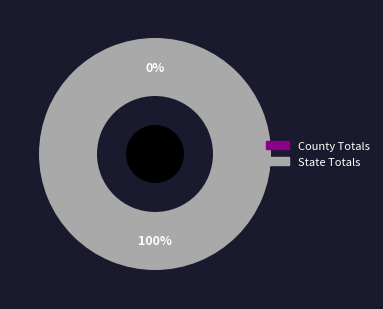

Which category has the biggest portion of the pie?

State Totals